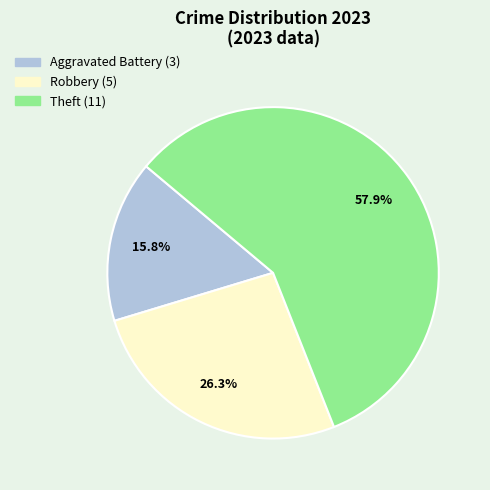

To the nearest percent, what is the difference between the largest and smallest slice percentages?

42%